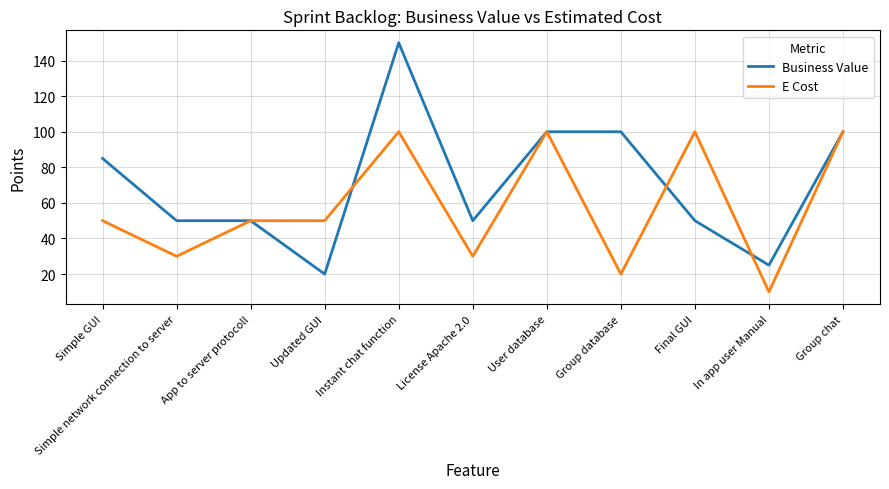

What is the difference between the E Cost values at App to server protocoll and Simple network connection to server?

20